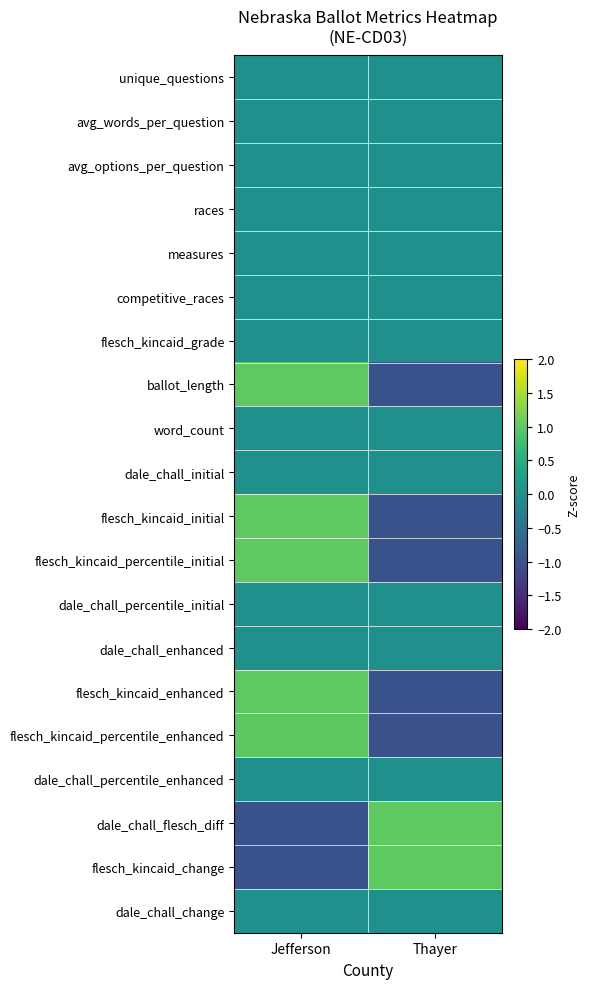

Reading right to left, list all the values displayed in this chart.

unique_questions: Thayer=0.0	Jefferson=0.0
avg_words_per_question: Thayer=0.0	Jefferson=0.0
avg_options_per_question: Thayer=0.0	Jefferson=0.0
races: Thayer=0.0	Jefferson=0.0
measures: Thayer=0.0	Jefferson=0.0
competitive_races: Thayer=0.0	Jefferson=0.0
flesch_kincaid_grade: Thayer=0.0	Jefferson=0.0
ballot_length: Thayer=-1.0	Jefferson=1.0
word_count: Thayer=0.0	Jefferson=0.0
dale_chall_initial: Thayer=0.0	Jefferson=0.0
flesch_kincaid_initial: Thayer=-1.0	Jefferson=1.0
flesch_kincaid_percentile_initial: Thayer=-1.0	Jefferson=1.0
dale_chall_percentile_initial: Thayer=0.0	Jefferson=0.0
dale_chall_enhanced: Thayer=0.0	Jefferson=0.0
flesch_kincaid_enhanced: Thayer=-1.0	Jefferson=1.0
flesch_kincaid_percentile_enhanced: Thayer=-1.0	Jefferson=1.0
dale_chall_percentile_enhanced: Thayer=0.0	Jefferson=0.0
dale_chall_flesch_diff: Thayer=1.0	Jefferson=-1.0
flesch_kincaid_change: Thayer=1.0	Jefferson=-1.0
dale_chall_change: Thayer=0.0	Jefferson=0.0